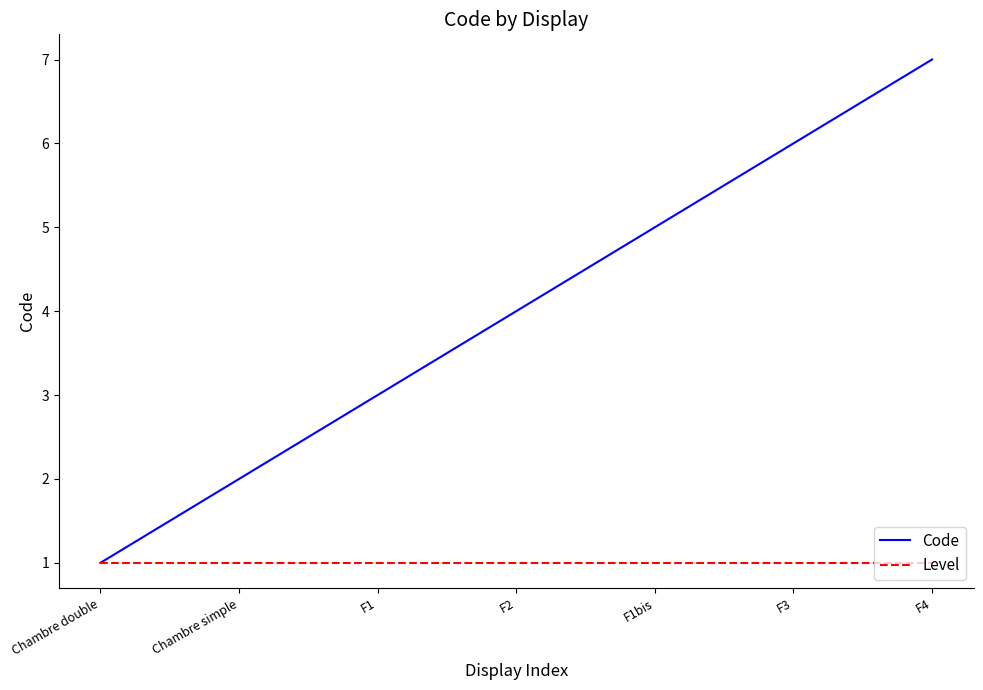

At which category is the sum across all series the highest?

F4